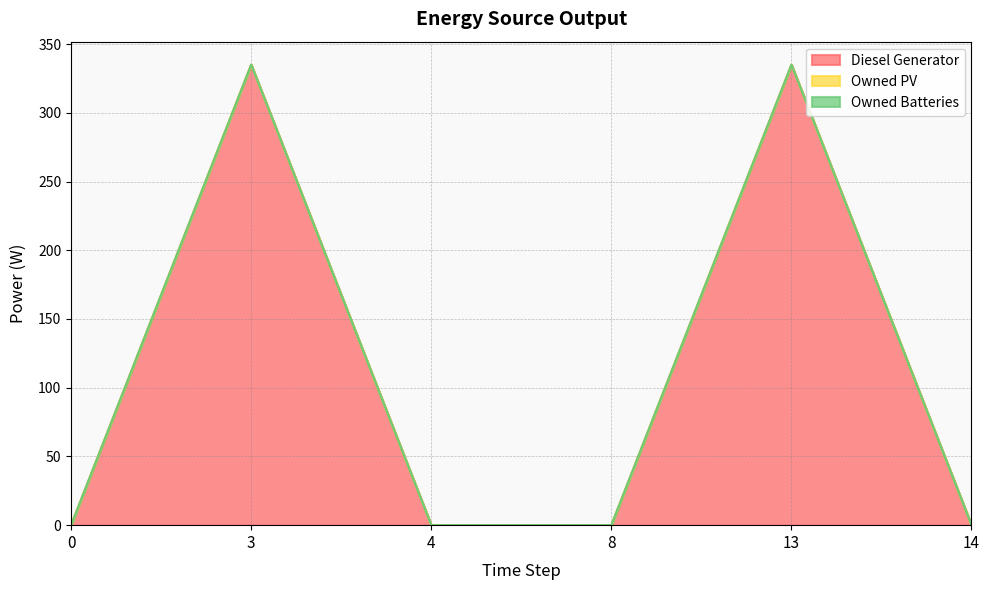

At which category does Diesel Generator reach its first local peak?

3